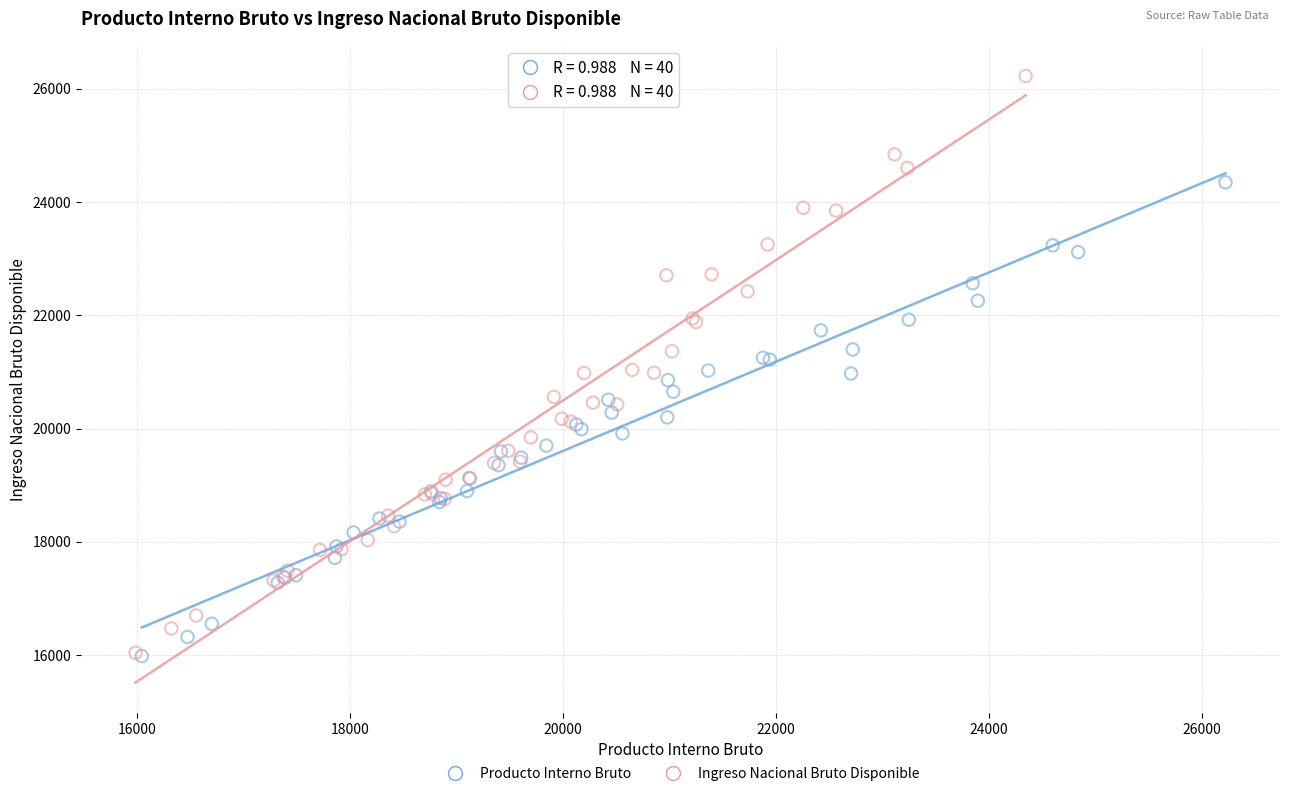

Which series has the largest Y range (max minus min)?

Ingreso Nacional Bruto Disponible